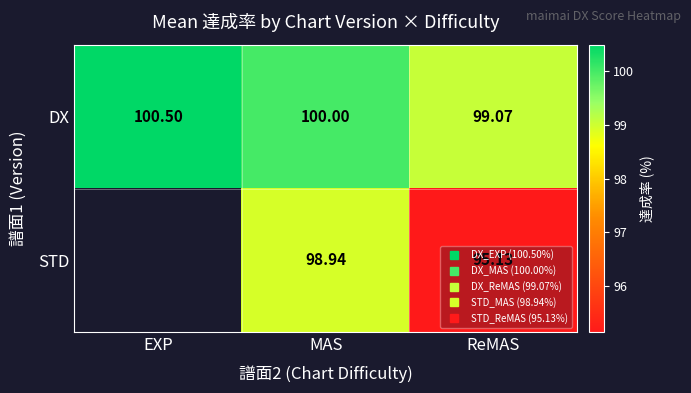

Between EXP and ReMAS, which series saw the biggest shift?

DX